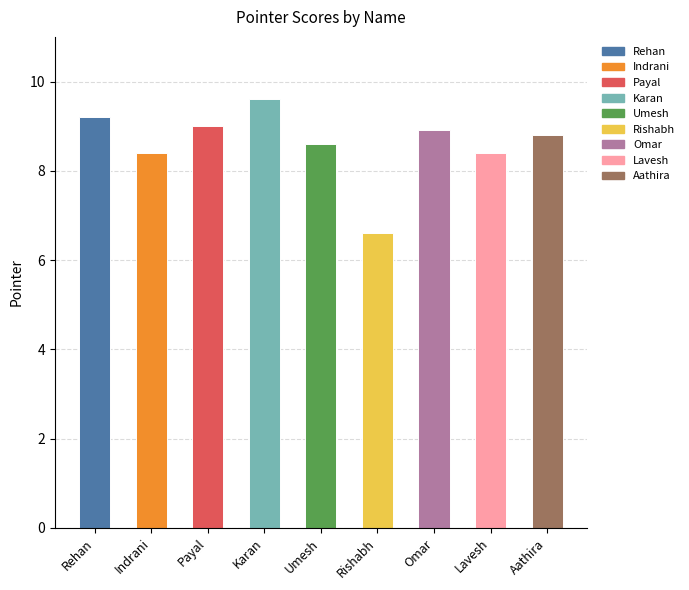

The chart shows a value of 13.2 at Umesh. True or false?

False